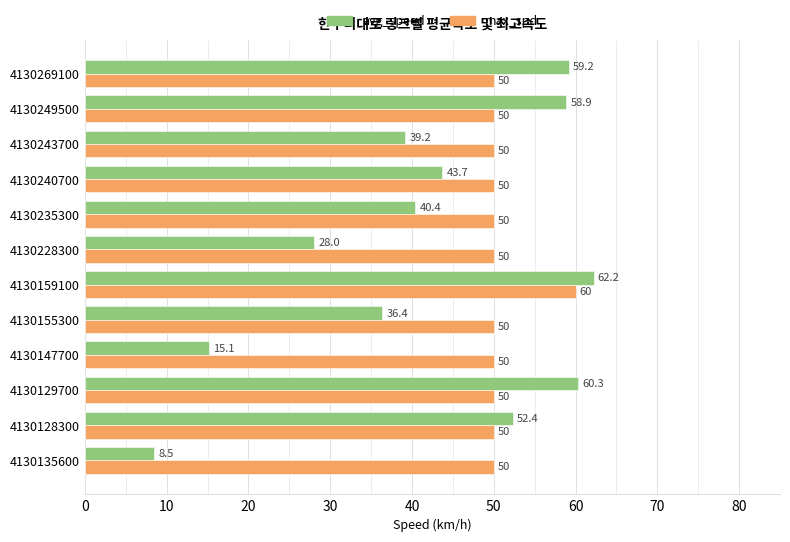

The avg_speed series shows 28.0 at 4130228300. True or false?

True